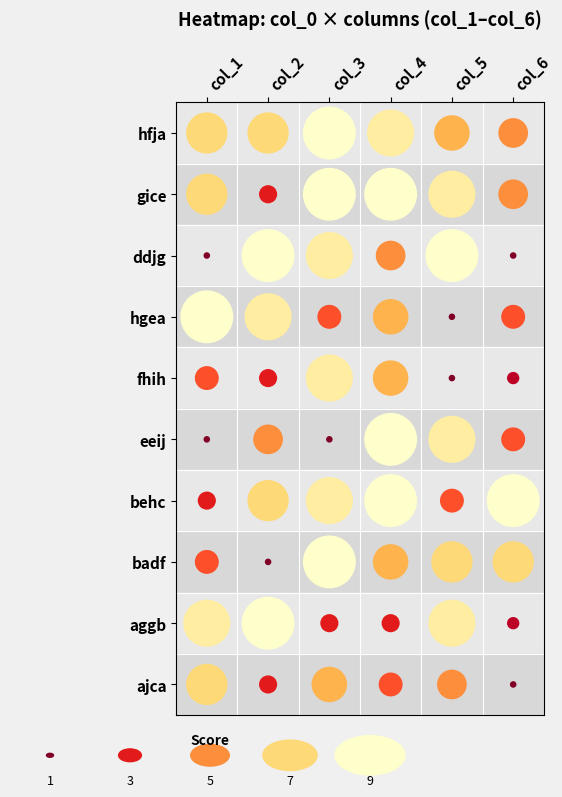

Is it true that aggb equals 3 at eeij?

False